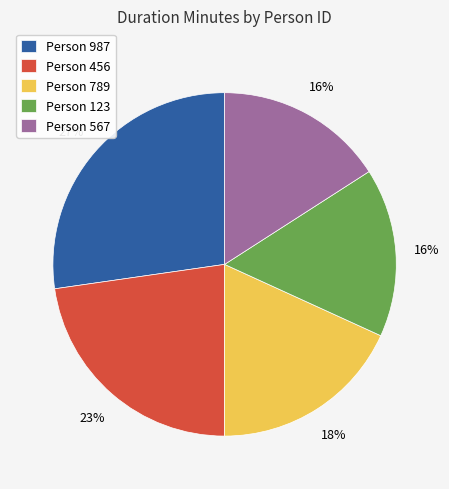

Combined, do Person 987 and Person 789 account for over 50%?

No